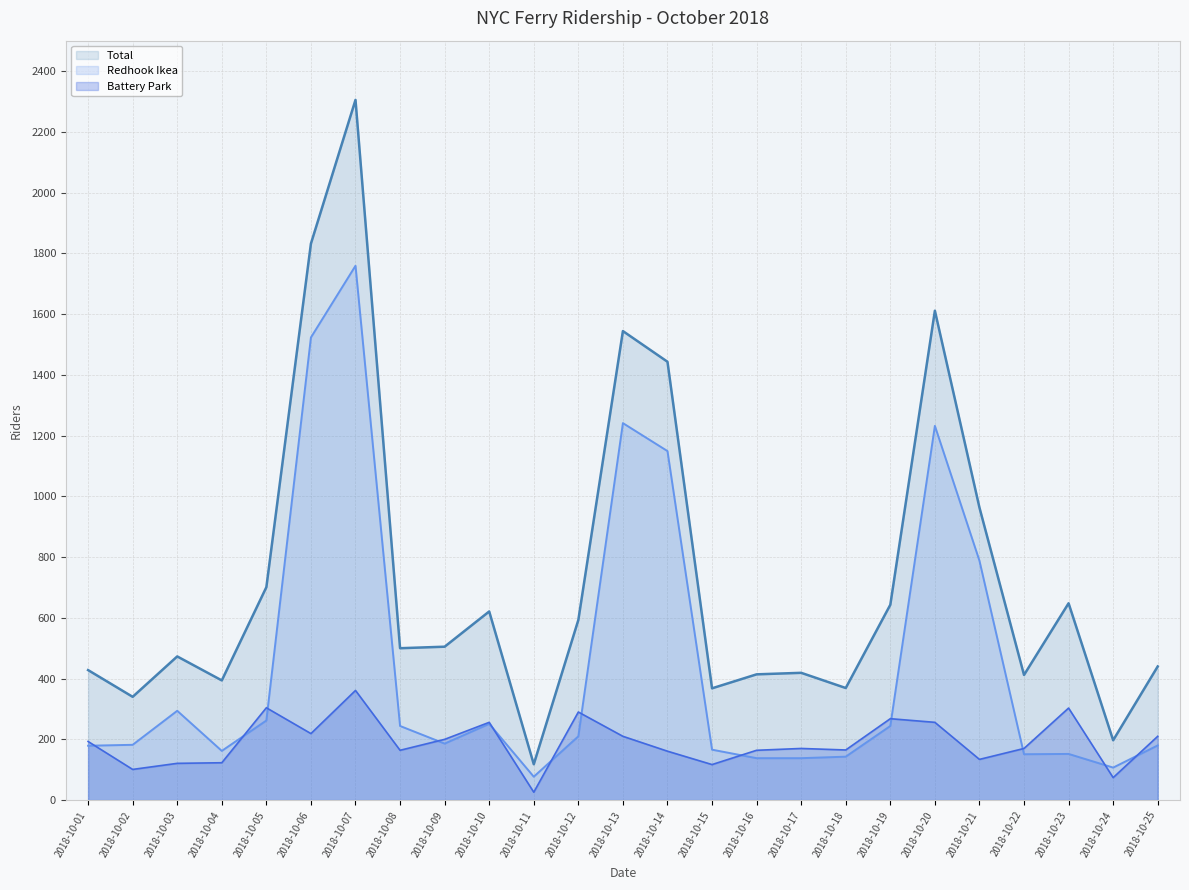

What is the total value across all series at 2018-10-16?

716